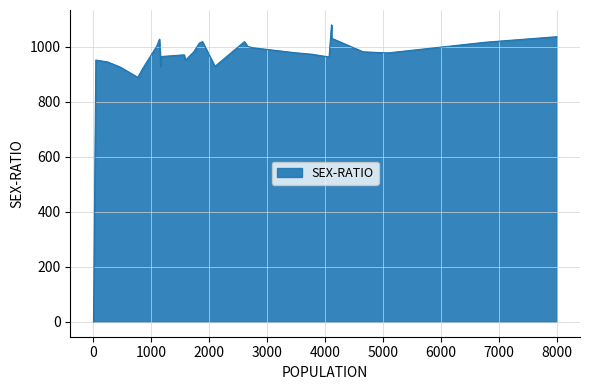

What is the greatest value displayed?

1080